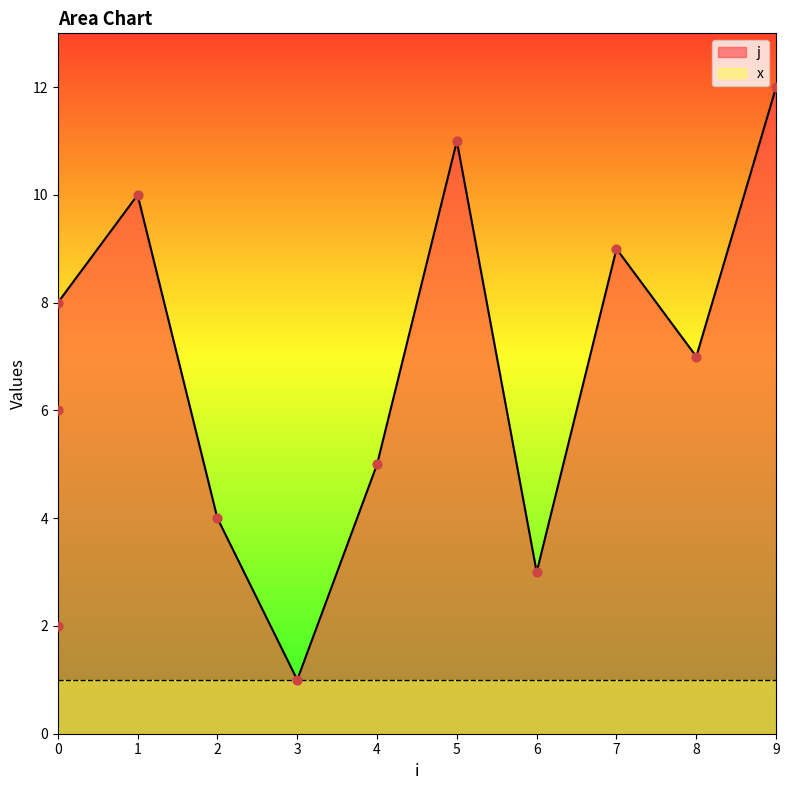

What is the ratio of the value at 1 to the value at 9?

0.8